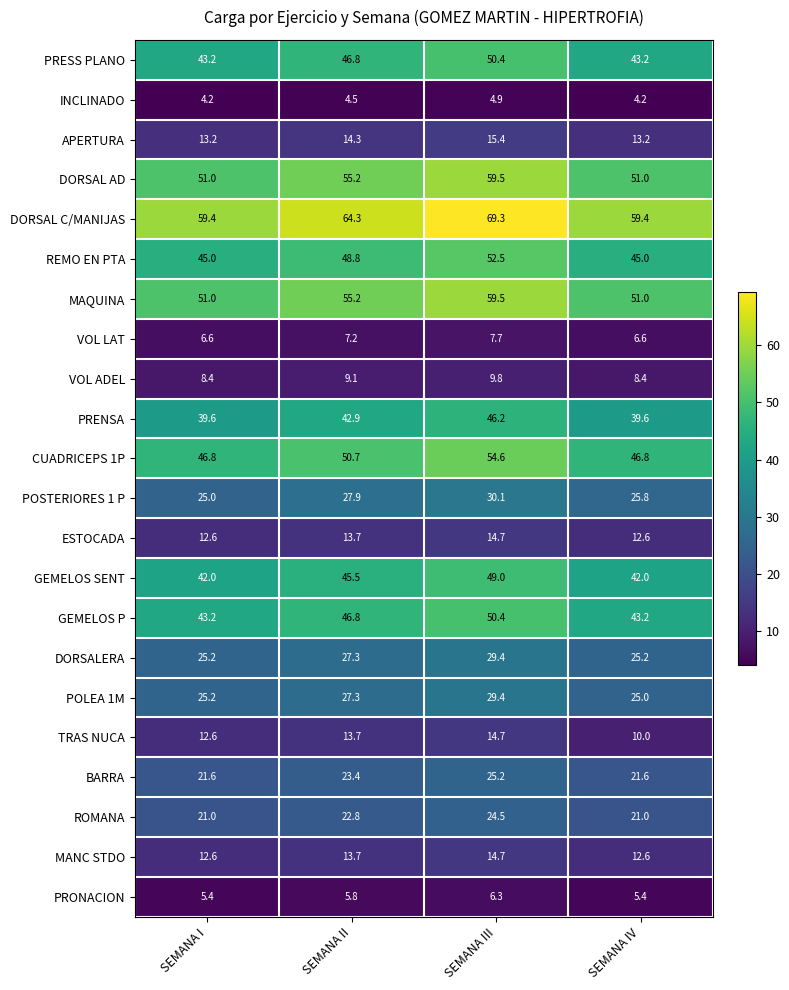

Which series changed the most between SEMANA I and SEMANA III?

DORSAL C/MANIJAS